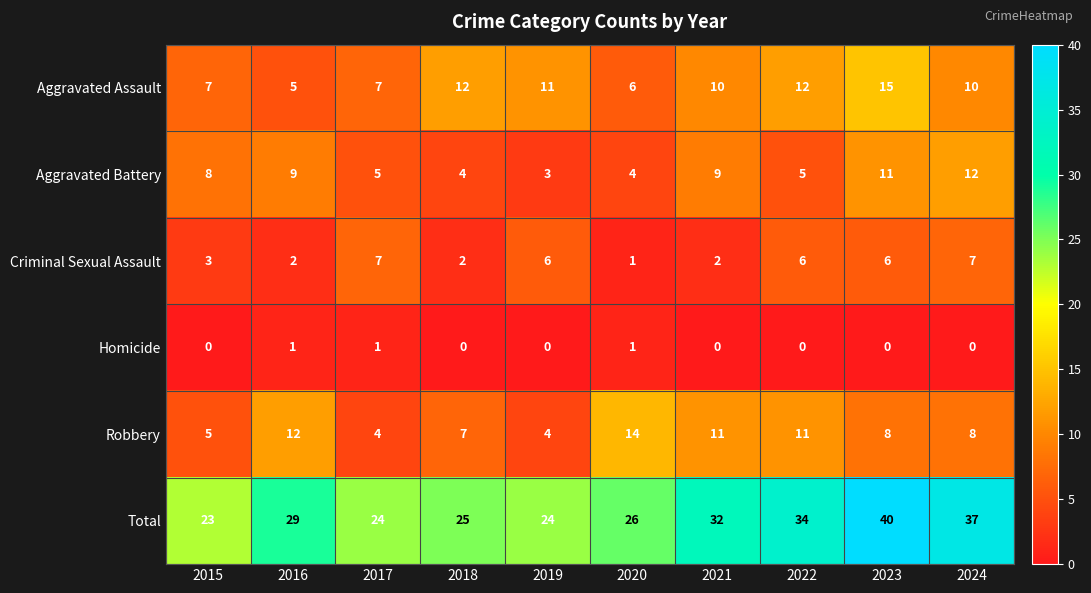

Between 2020 and 2023, which series saw the biggest shift?

Total